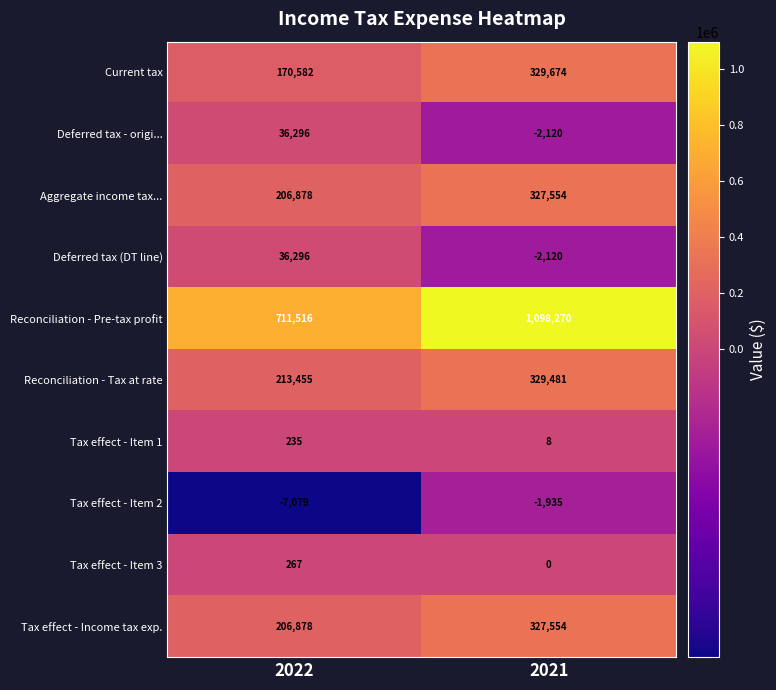

Count the number of categories in the chart.

2